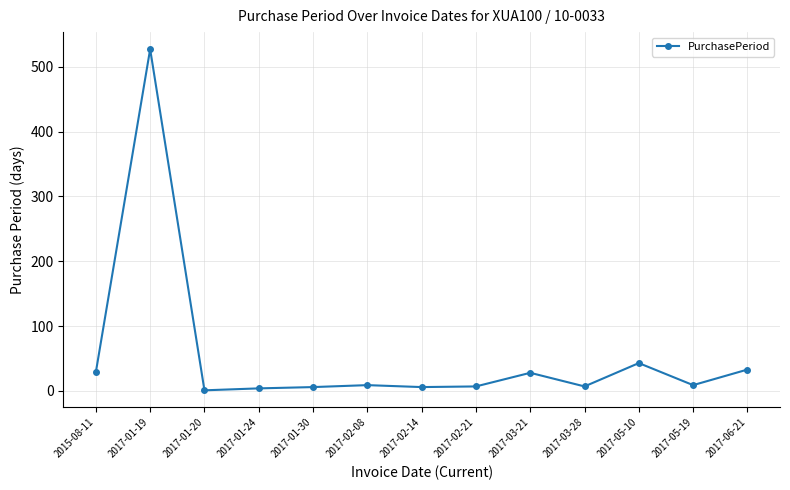

What position from the right is 2017-06-21?

1